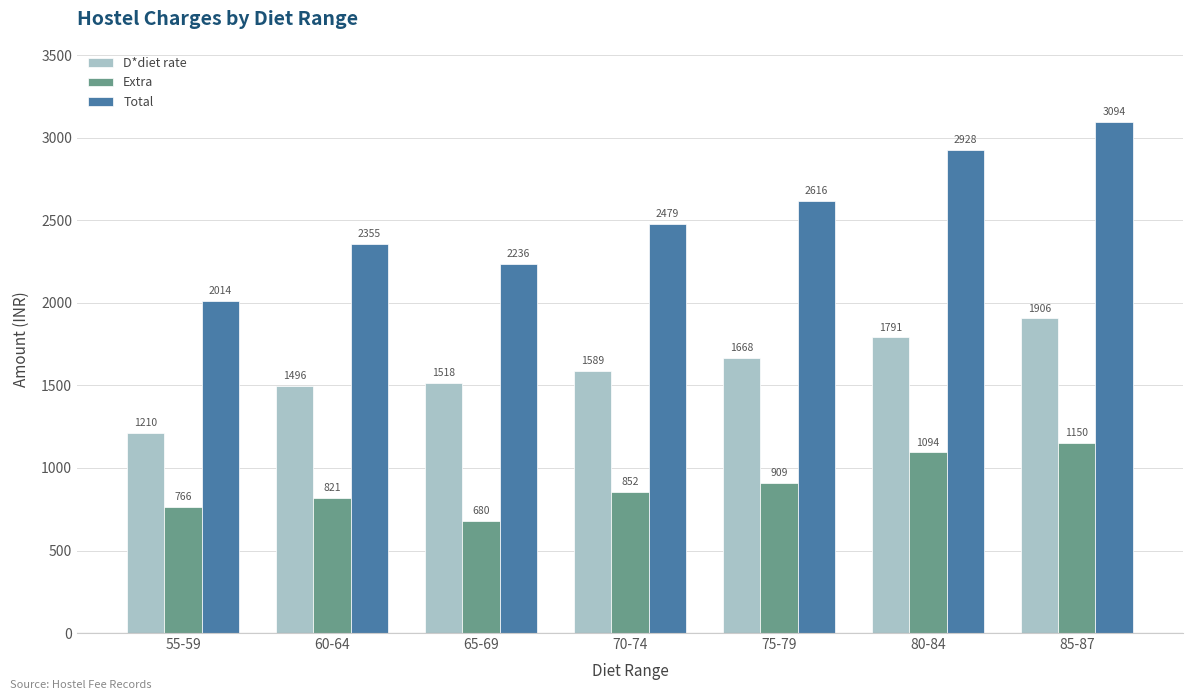

Rank the series at 75-79 from lowest to highest value.

Extra, D*diet rate, Total